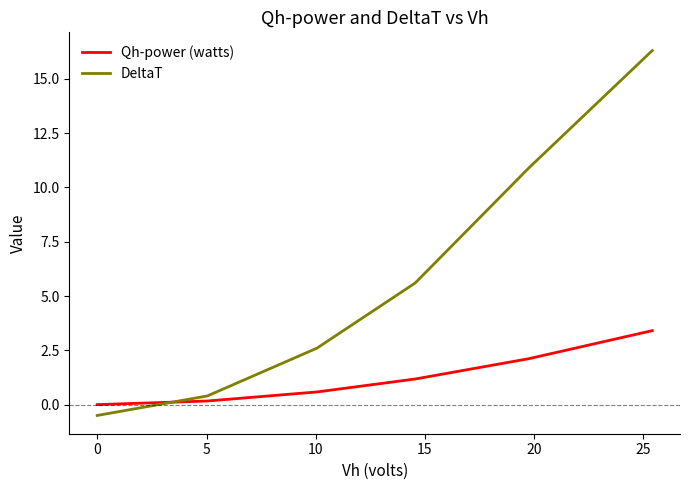

What is the maximum value shown in the chart?

16.3